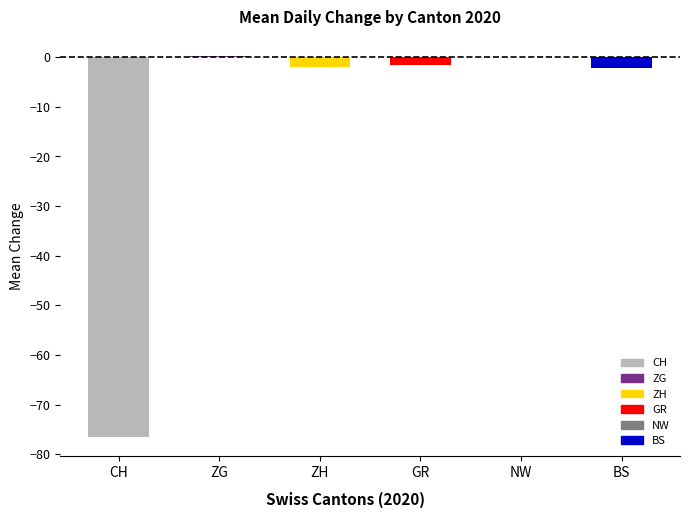

Between NW and ZH, which is larger?

NW